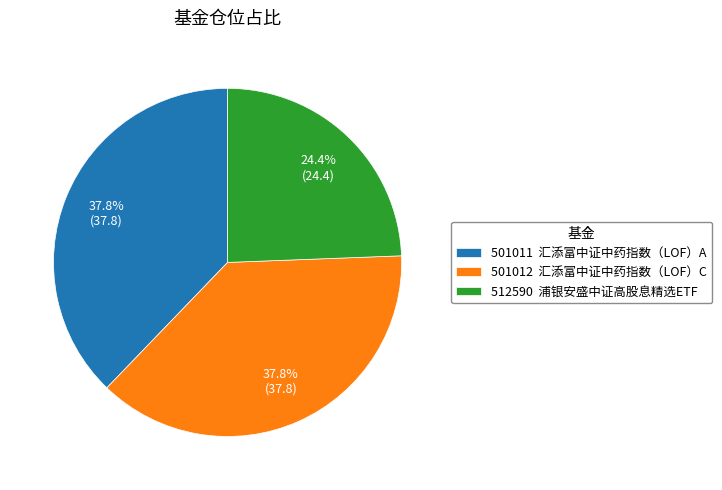

Approximately how many times larger is the value at 501011 汇添富中证中药指数（LOF）A compared to 501012 汇添富中证中药指数（LOF）C?

1.0